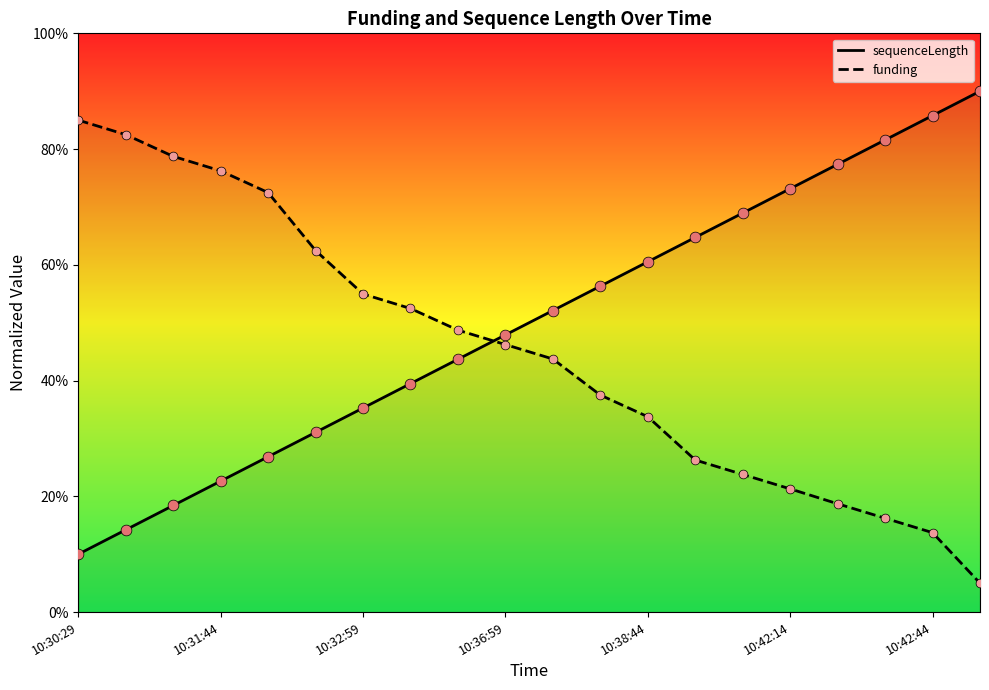

Which series has the largest total across all categories?

sequenceLength